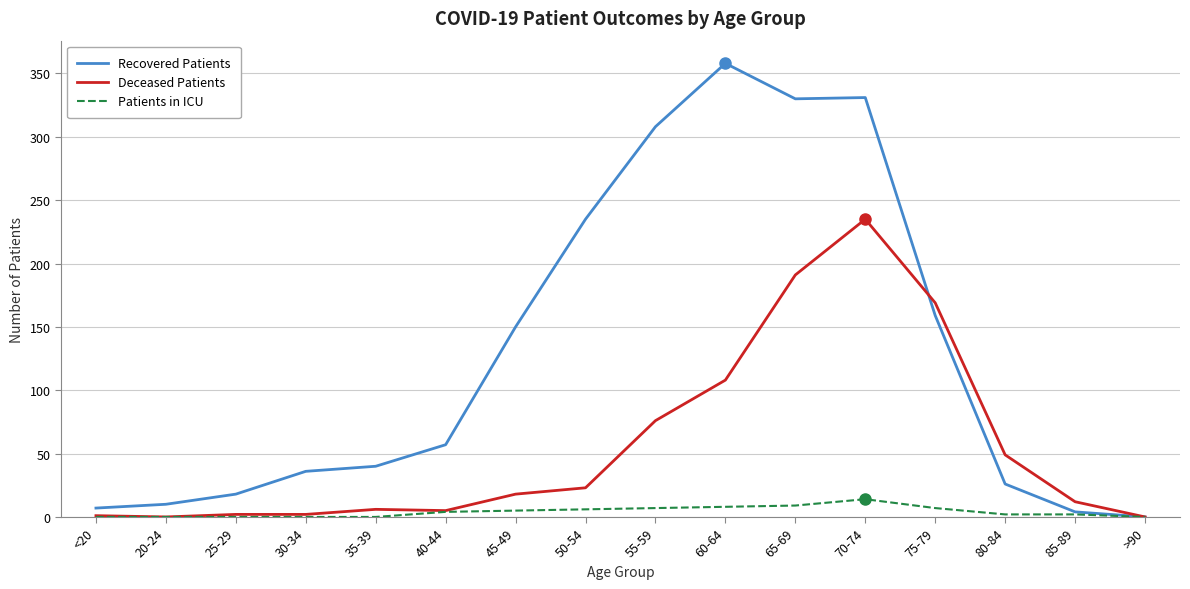

Which series has the widest spread of values?

Recovered Patients